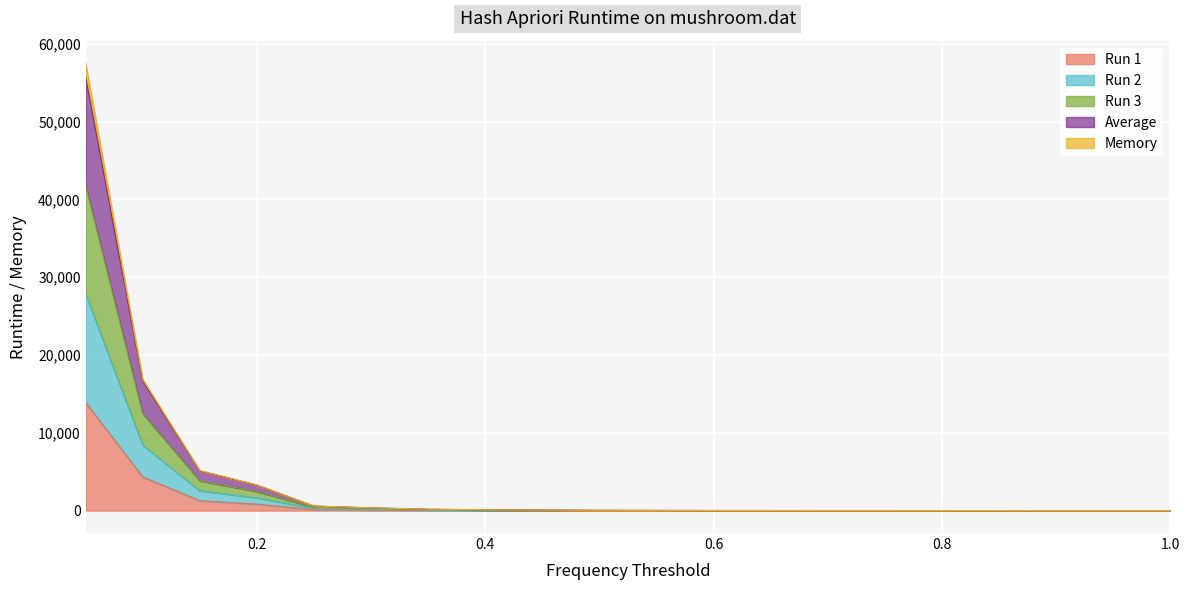

What is the label of the 5th point from the left?

0.25